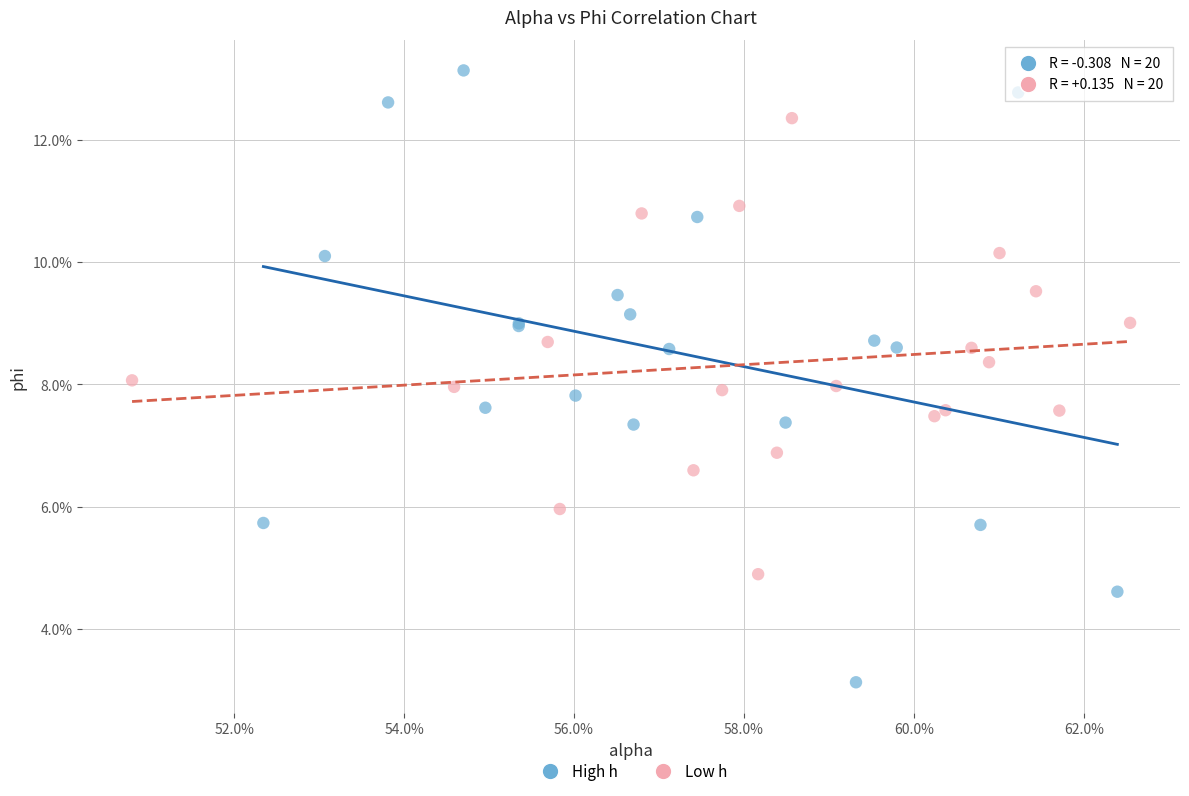

Which series has the widest spread of Y values?

High h